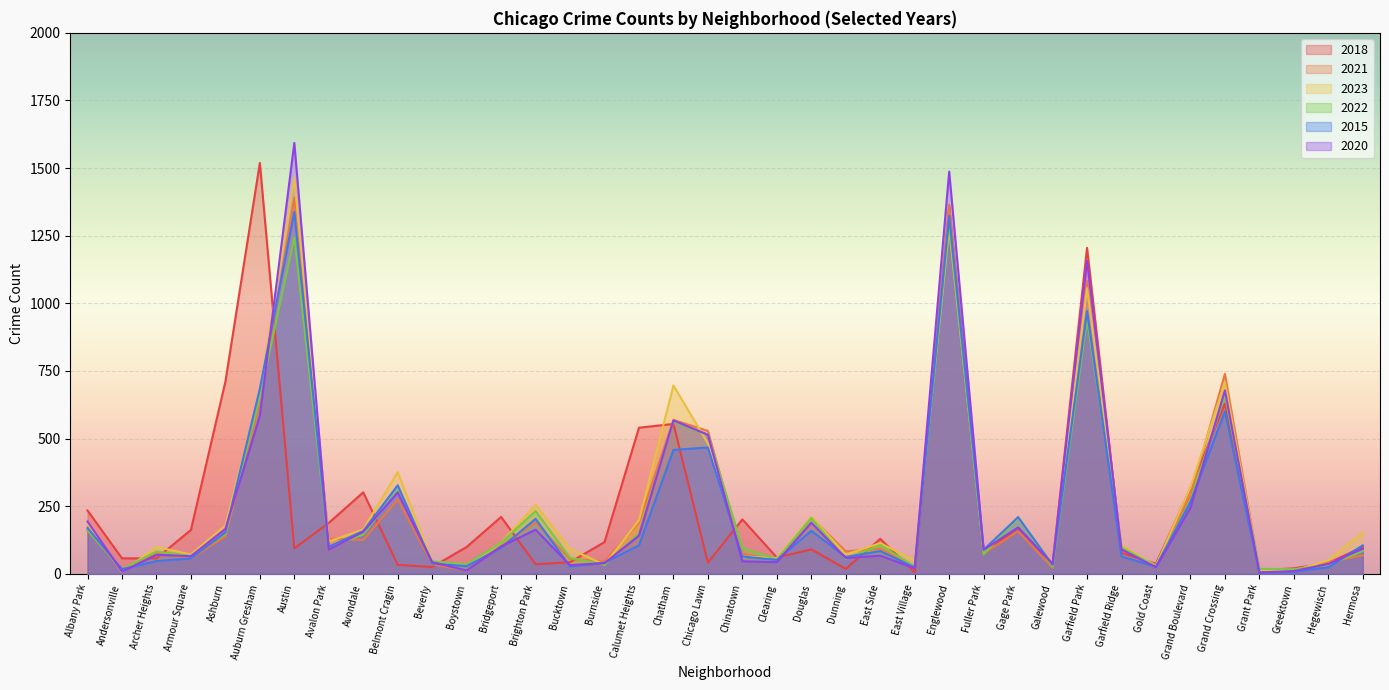

At Greektown, list the series in order from largest to smallest.

2018, 2022, 2021, 2023, 2020, 2015